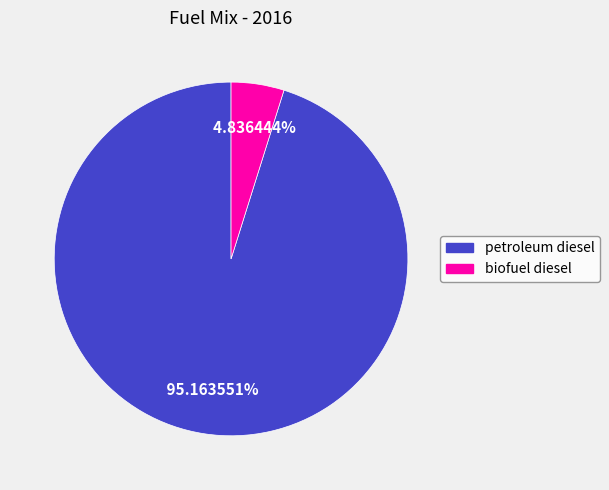

What percentage is the biofuel diesel slice, to the nearest percent?

5%